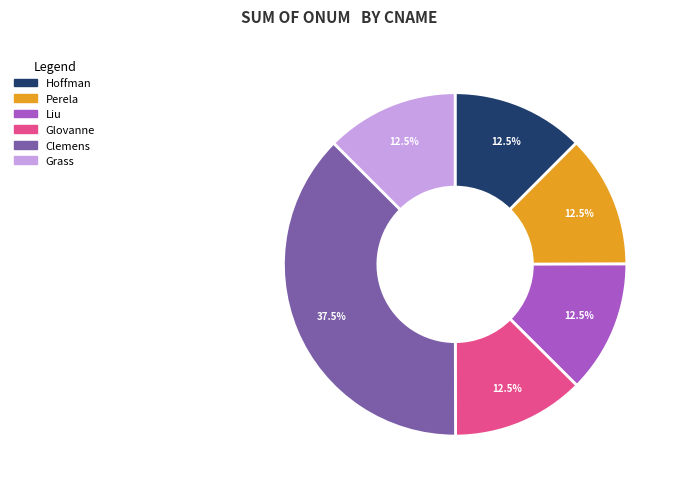

Is Hoffman the majority of the pie?

No